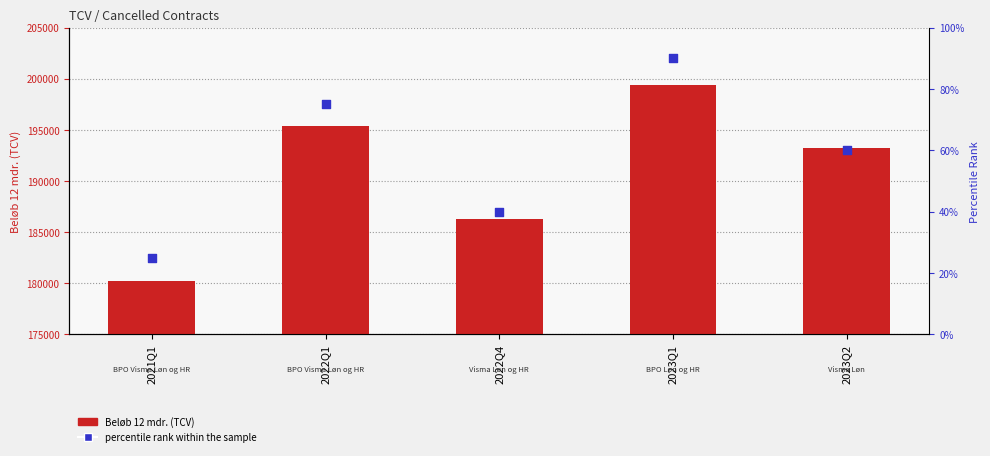

At which category is the sum across all series the highest?

2023Q1